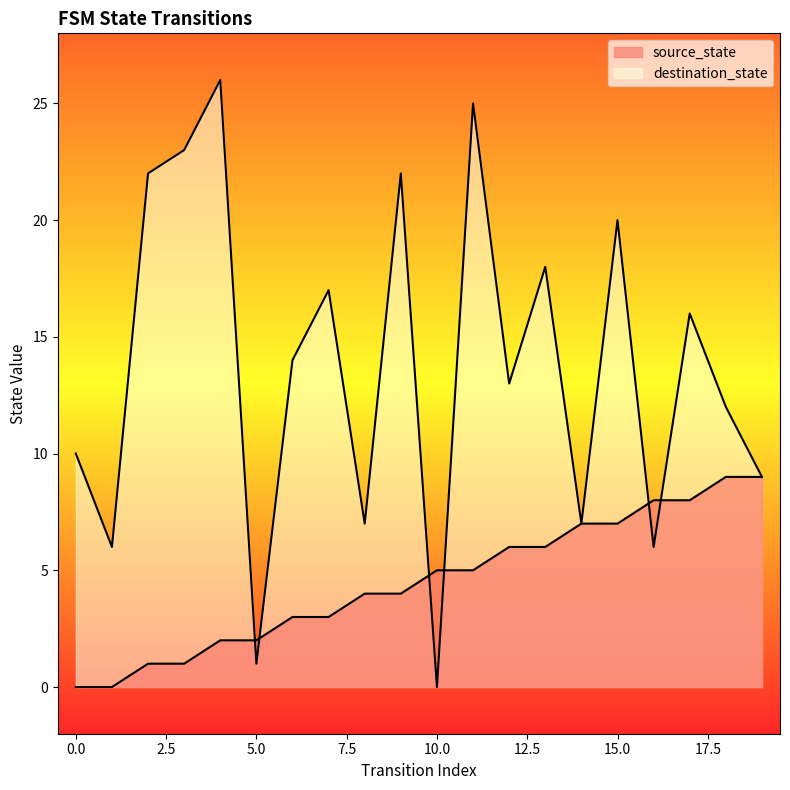

Between which two adjacent categories do destination_state and source_state first intersect?

4 and 5